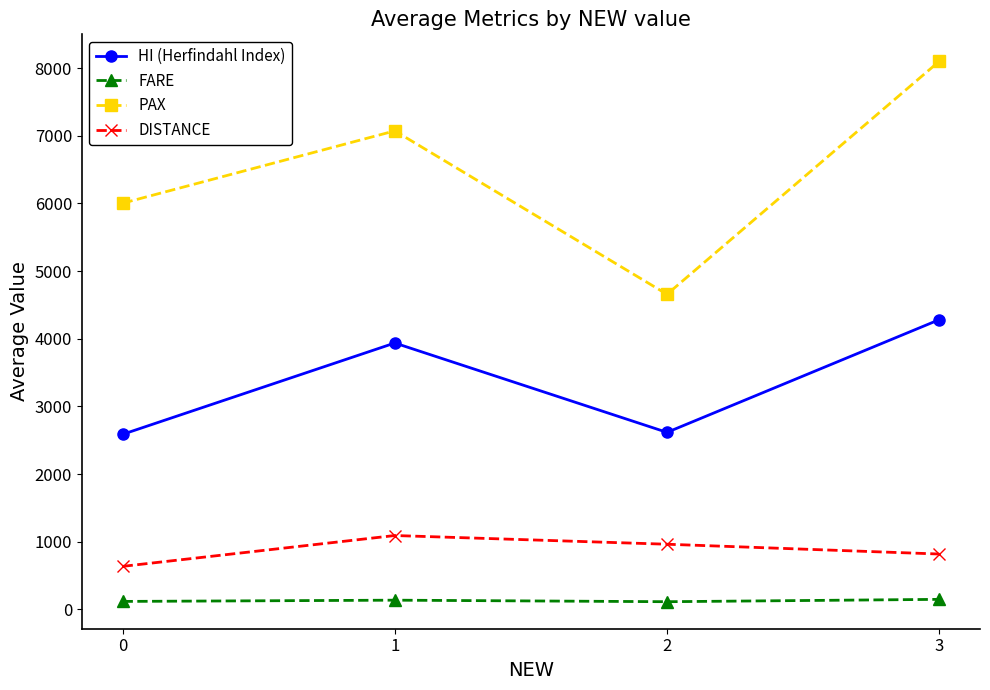

Is it true that DISTANCE equals 287.5 at 2?

False